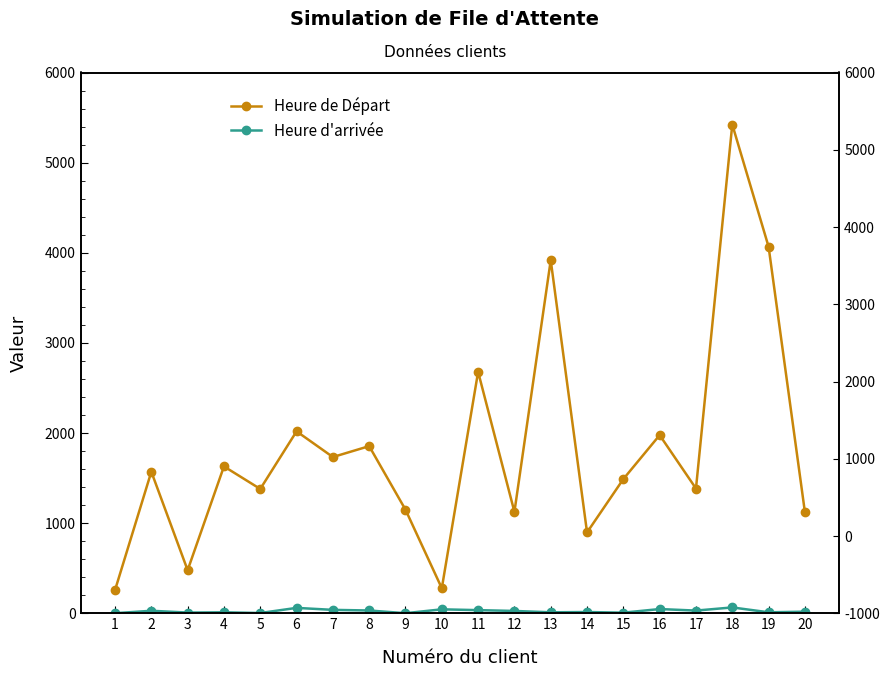

What is the average value of the Heure de Départ series?

1823